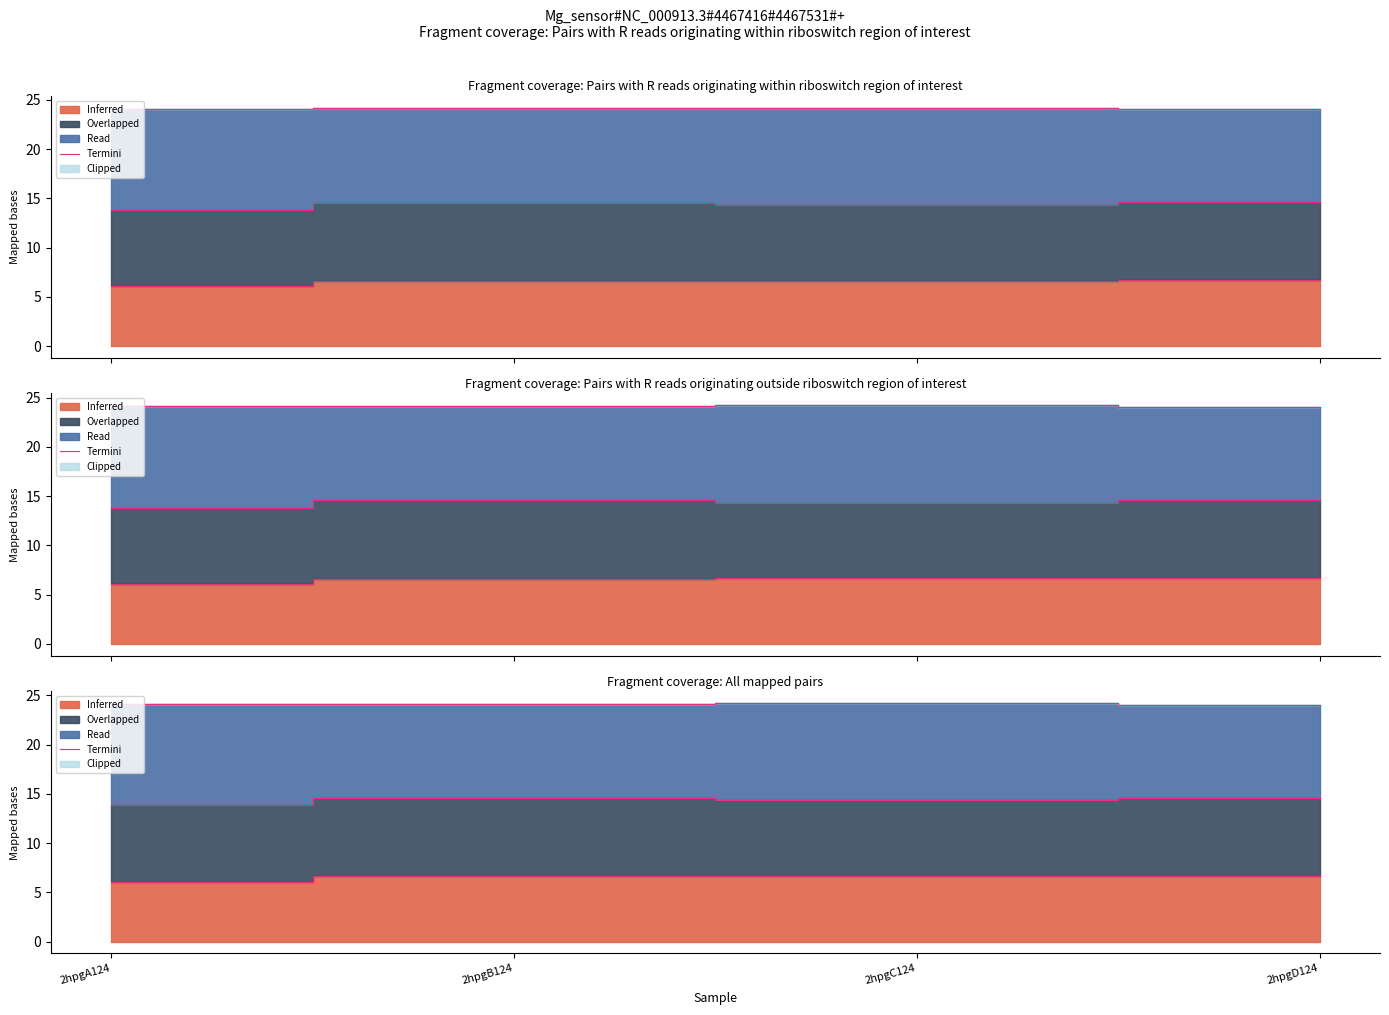

How many categories are shown in the chart?

4